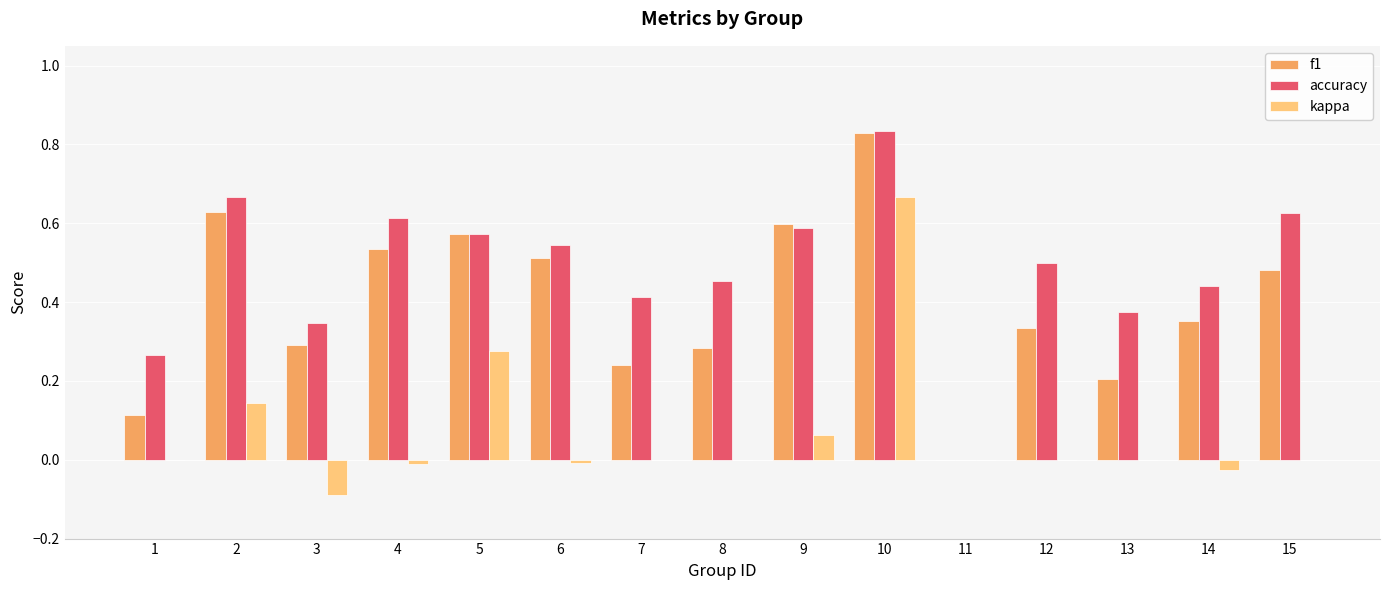

The accuracy series shows 0.3 at 1. True or false?

True